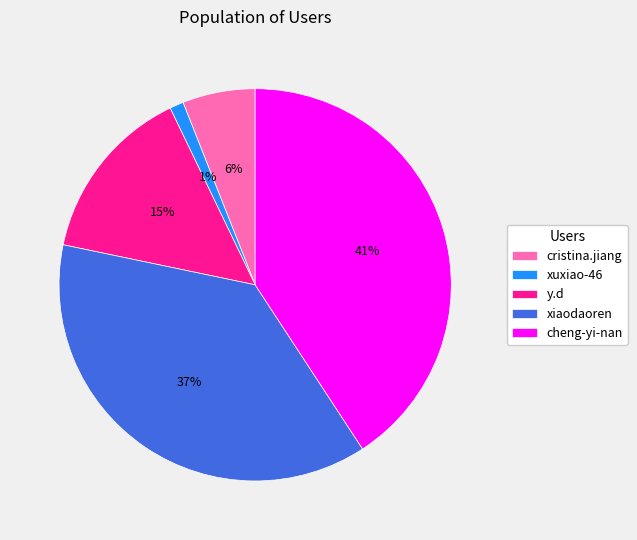

To the nearest percent, what percentage of the pie is cristina.jiang?

6%